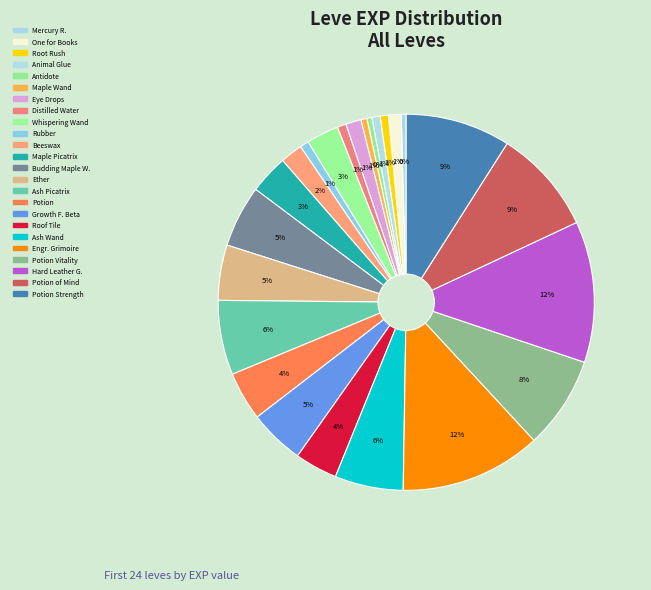

Count the number of slices in the pie.

24